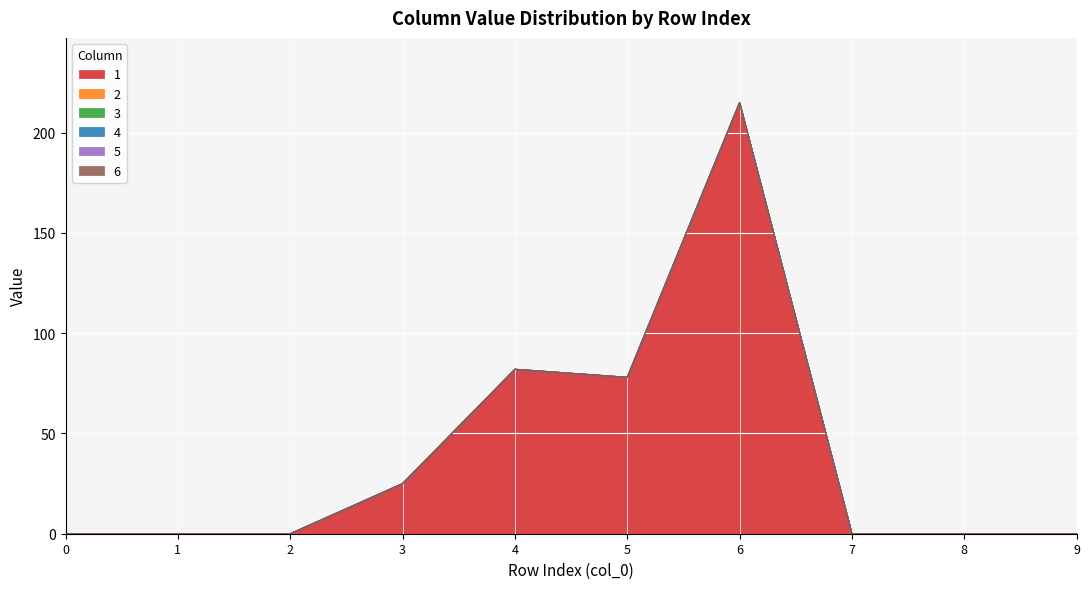

Between 2 and 1, which is larger?

2